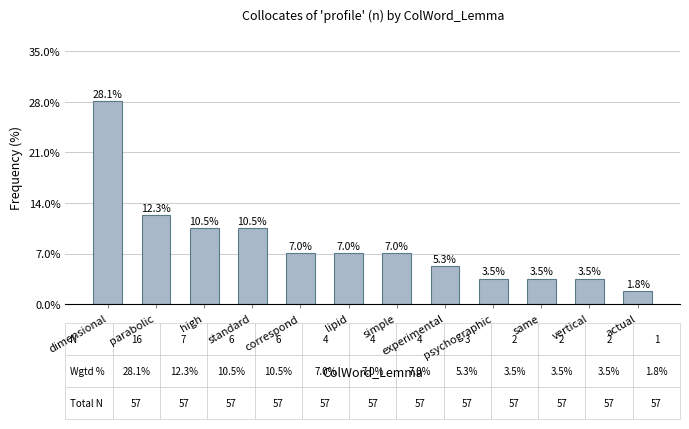

What is the approximate value at parabolic?

12.3